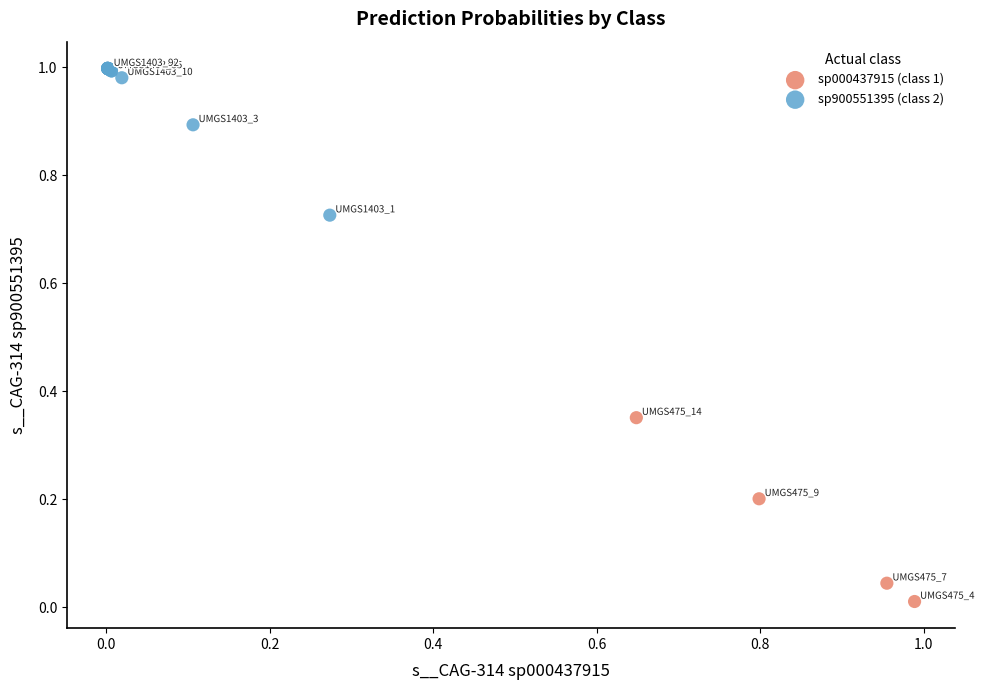

Which series reaches the maximum Y coordinate?

sp900551395 (class 2)